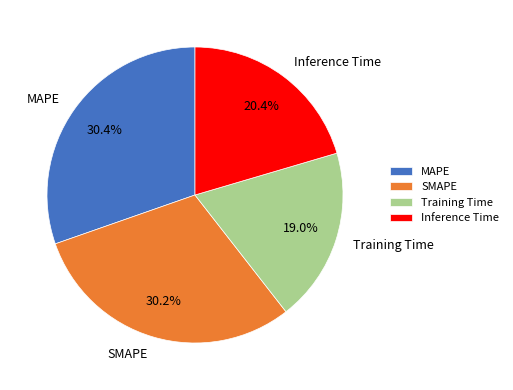

What is the ratio of the value at Inference Time to the value at MAPE?

0.7